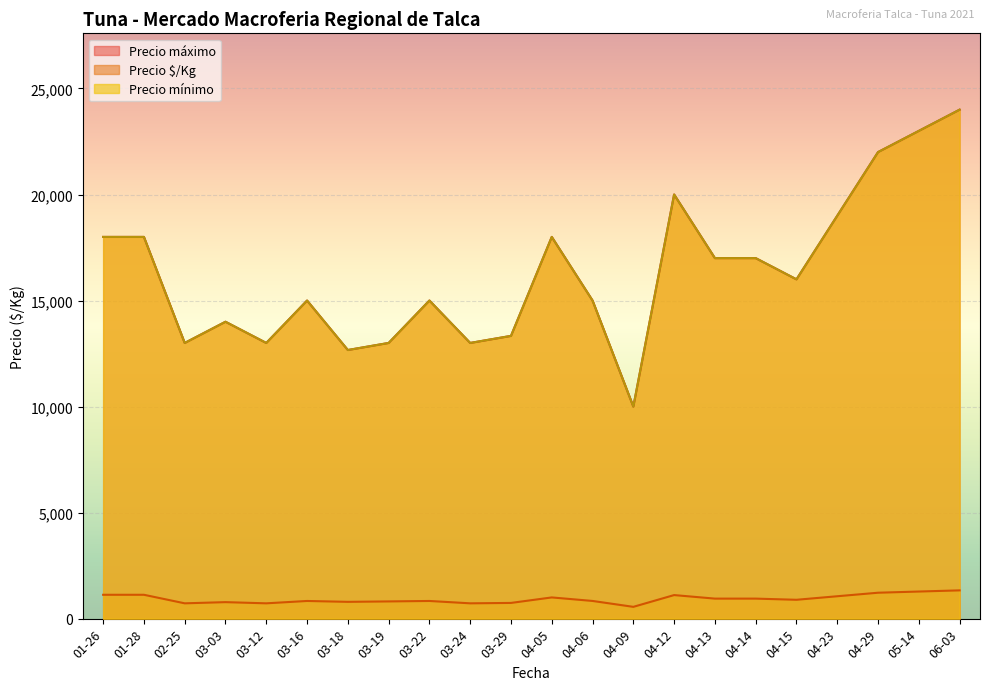

Which category has the lowest value in the Precio máximo series?

2021-04-23